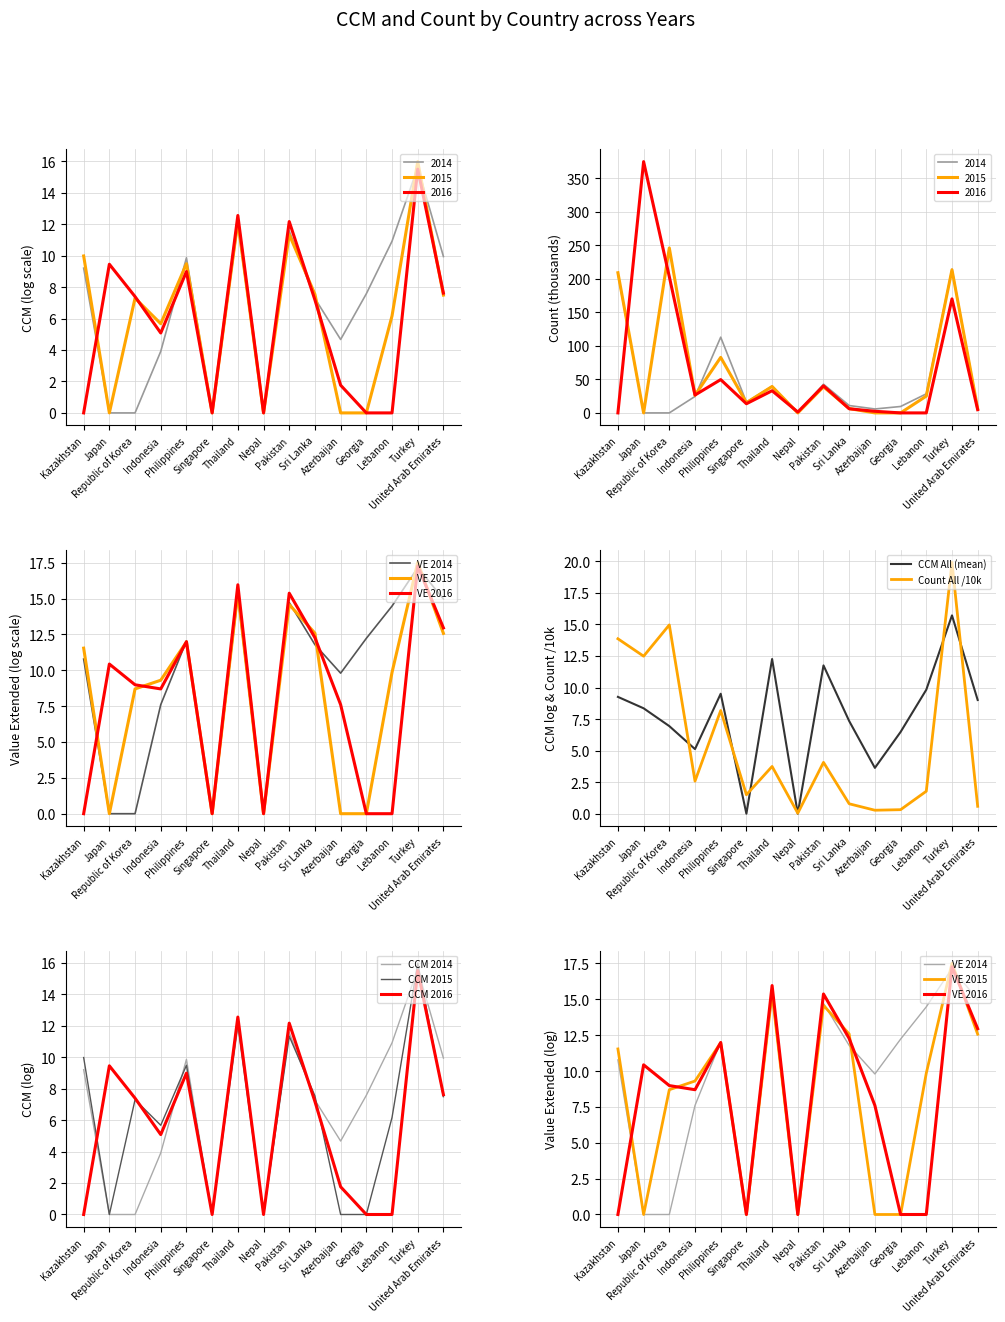

What is the highest value of the CCM 2015 series?

16.0